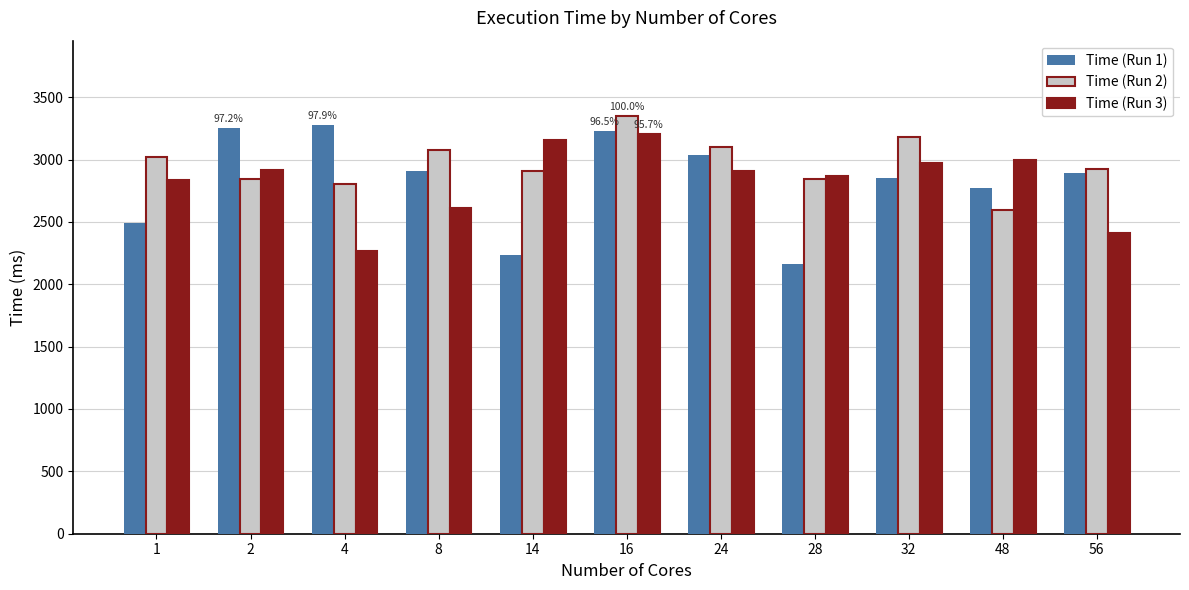

Is the value of Time (Run 1) at 28 greater than the value of Time (Run 2) at 28?

No